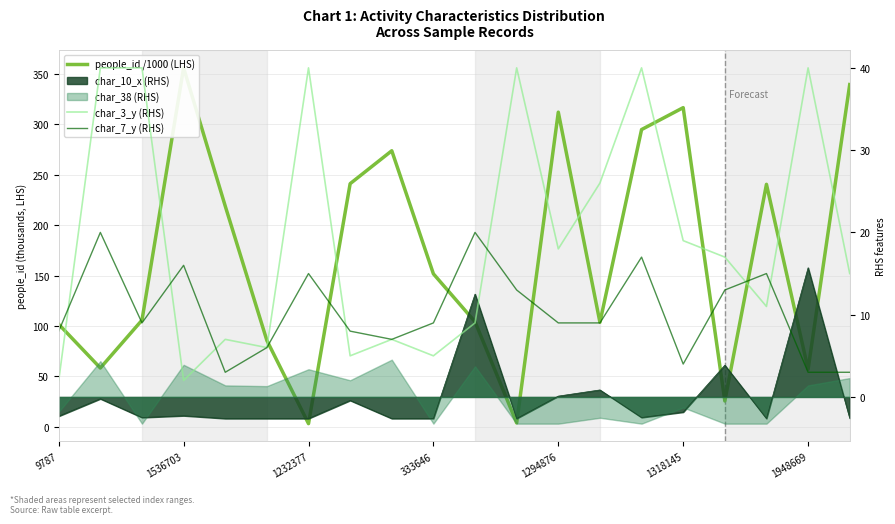

The char_3_y (RHS) series shows 26.3 at 19. True or false?

False